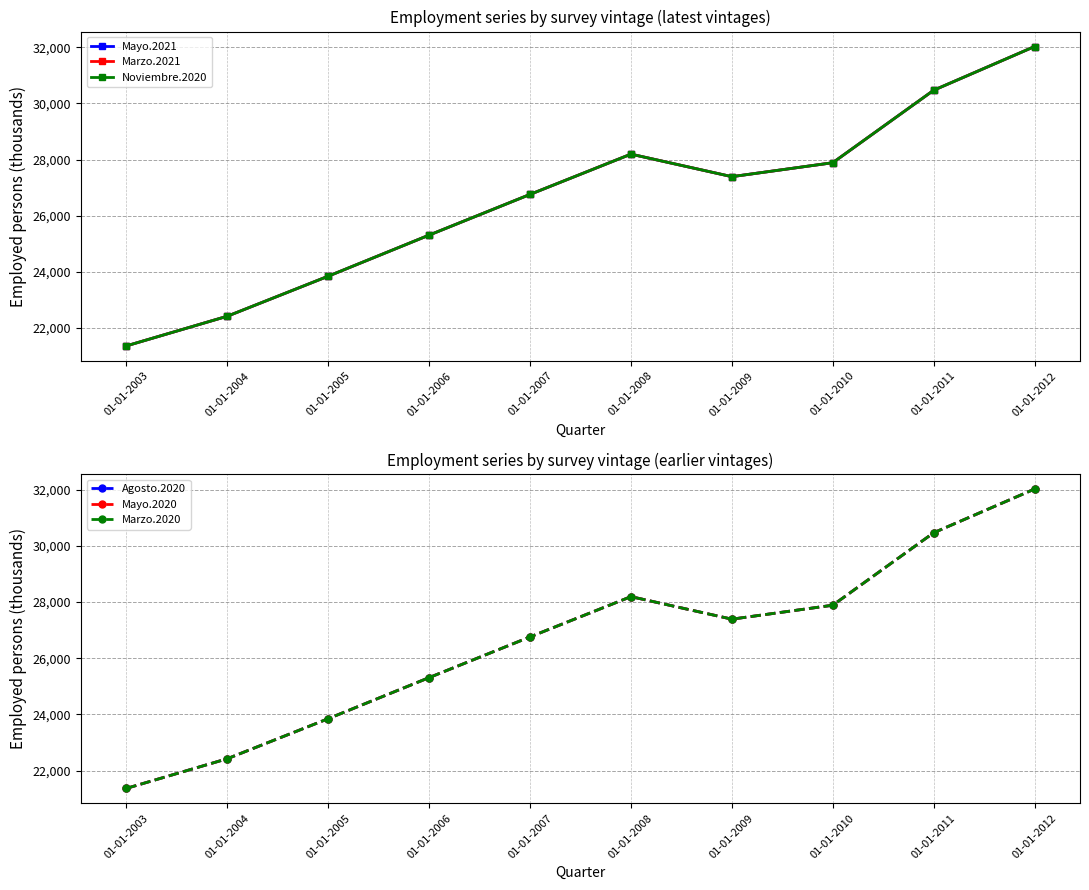

What is the difference between the Marzo.2021 values at 01-01-2010 and 01-01-2011?

2582